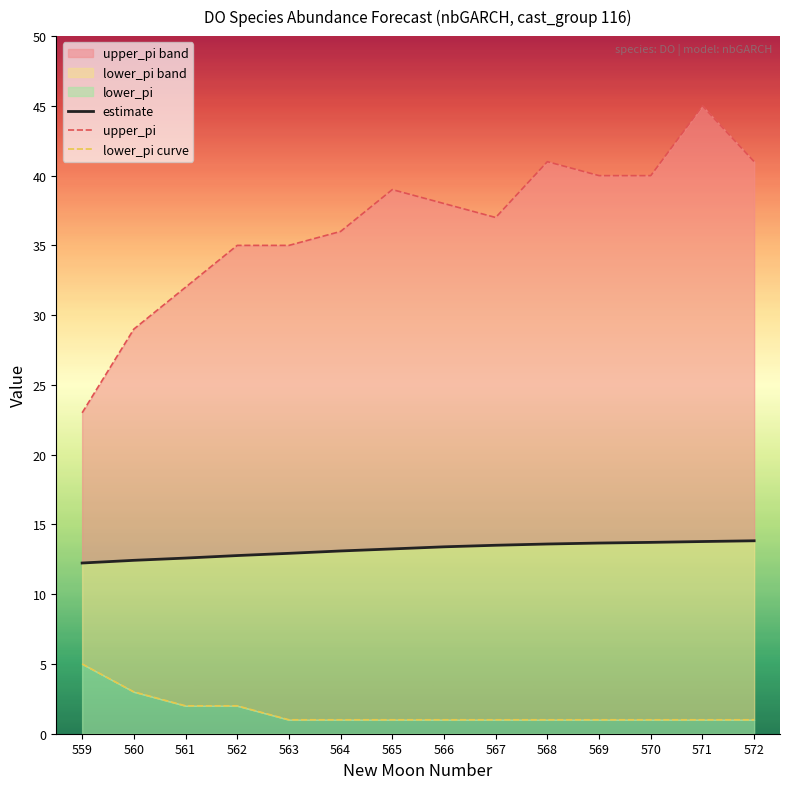

The value of upper_pi at 563 is 20.1. True or false?

False